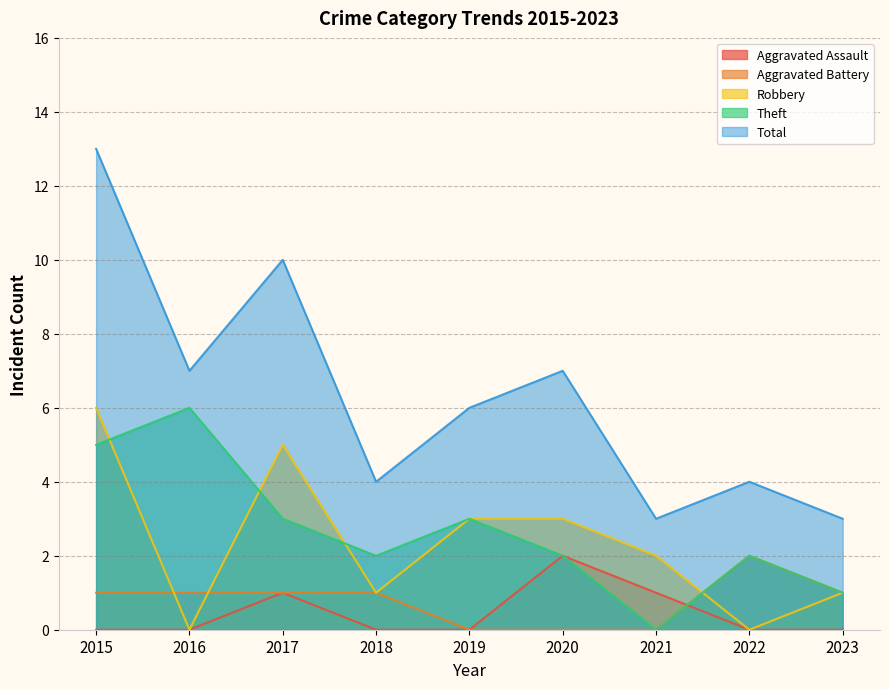

How many interior local peaks does the Robbery series have?

1